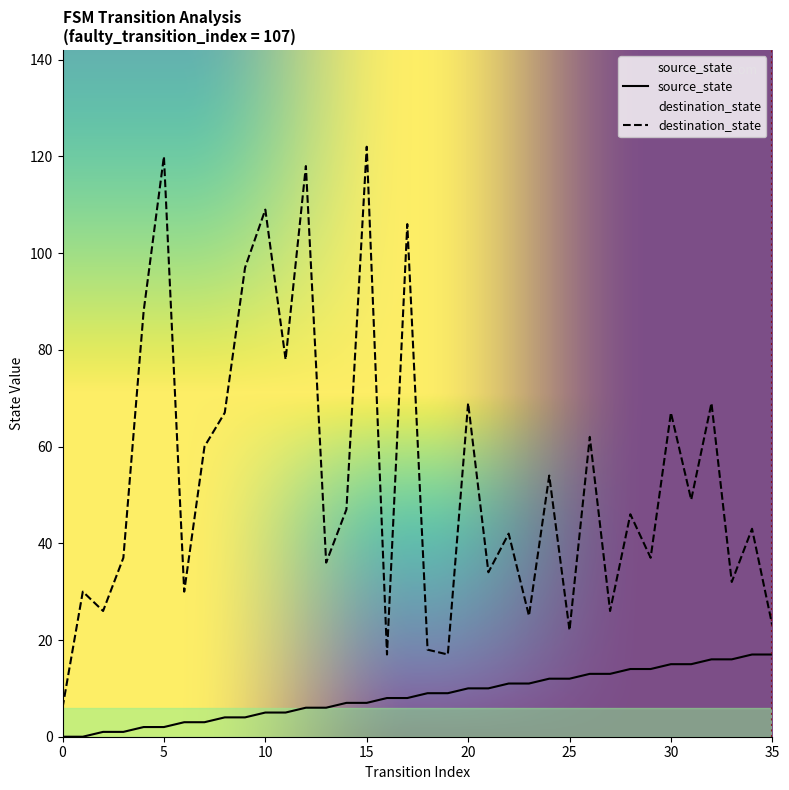

True or false: destination_state and source_state cross at least once.

False